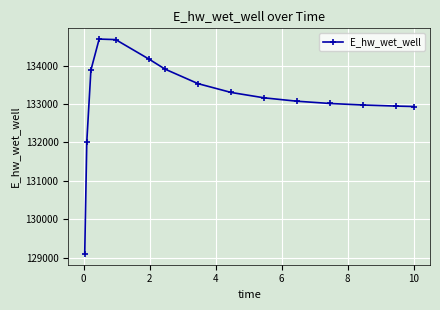

True or false: there are more than 0 points higher than both neighbors.

True